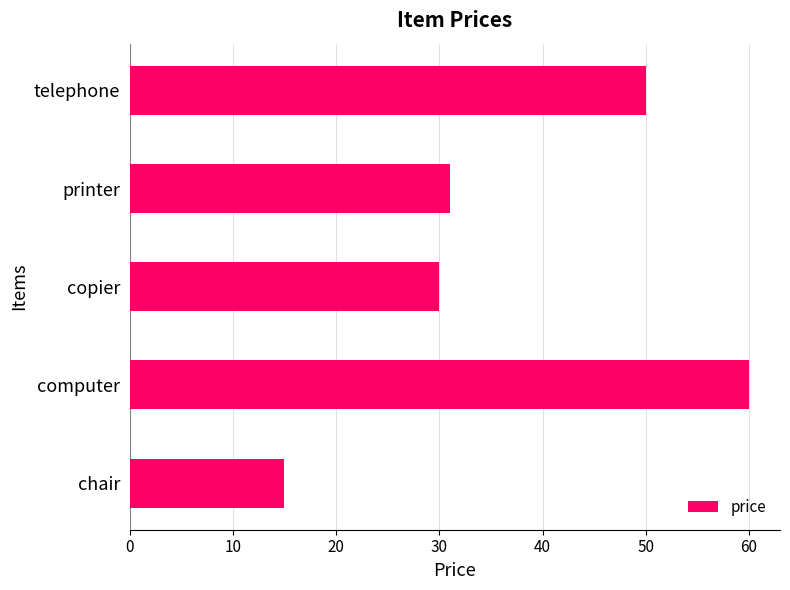

The value at computer is 60. True or false?

True